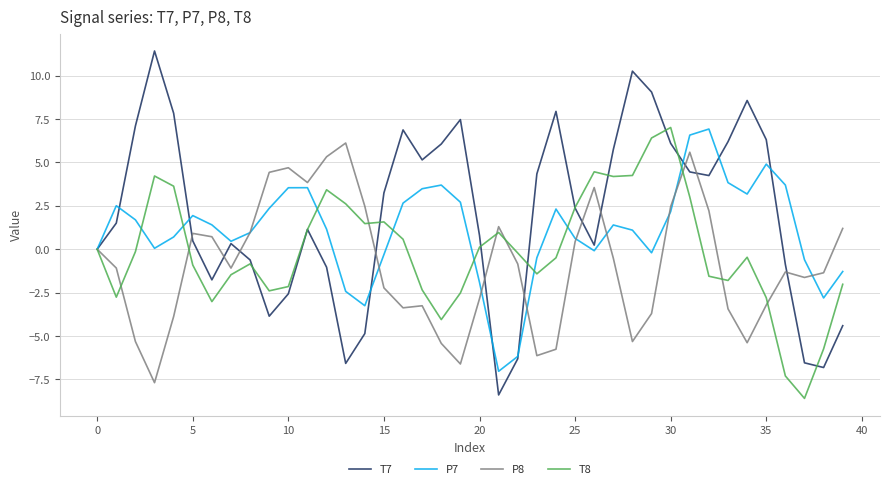

What is the maximum value for P8?

6.1